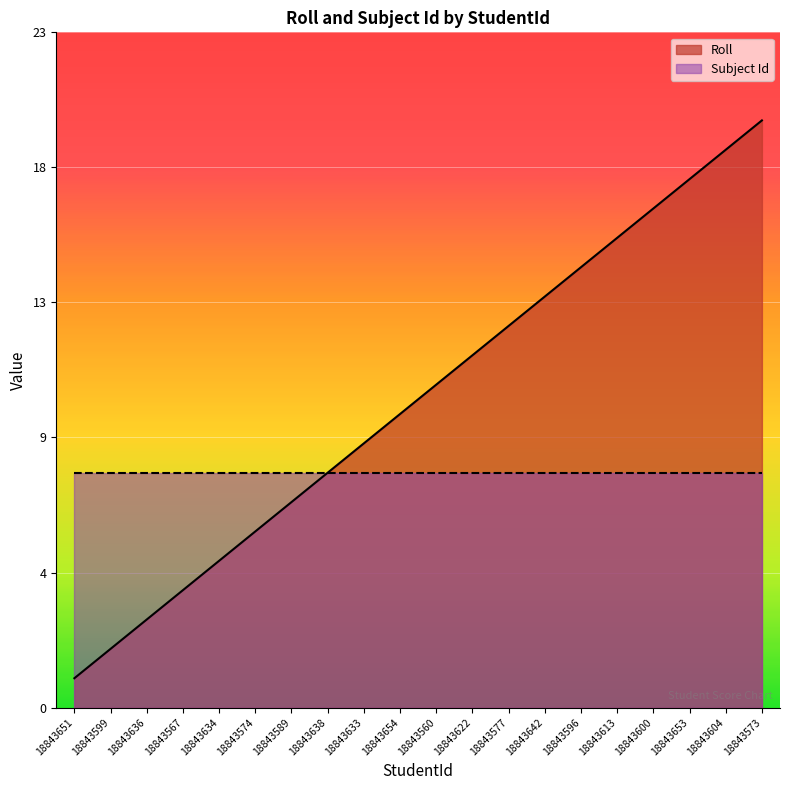

Reading left to right, what are all the values shown in this chart?

1	2	3	4	5	6	7	8	9	10	11	12	13	14	15	16	17	18	19	20